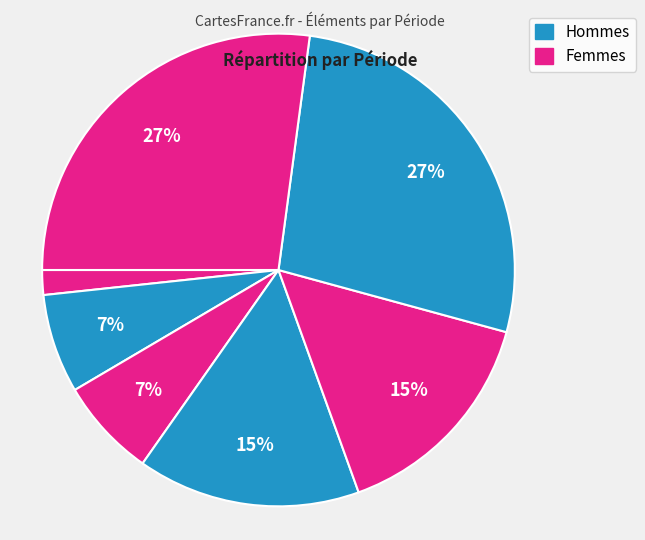

How many slices are in this pie chart?

7